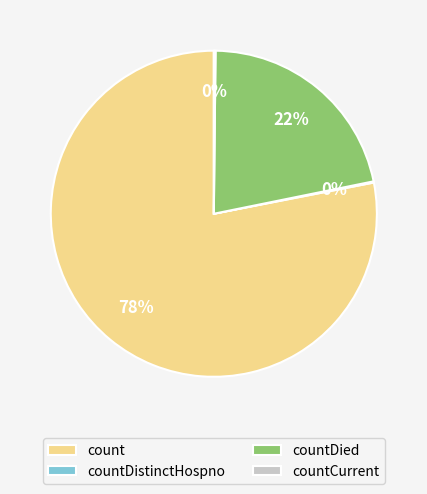

Which category has the biggest portion of the pie?

count